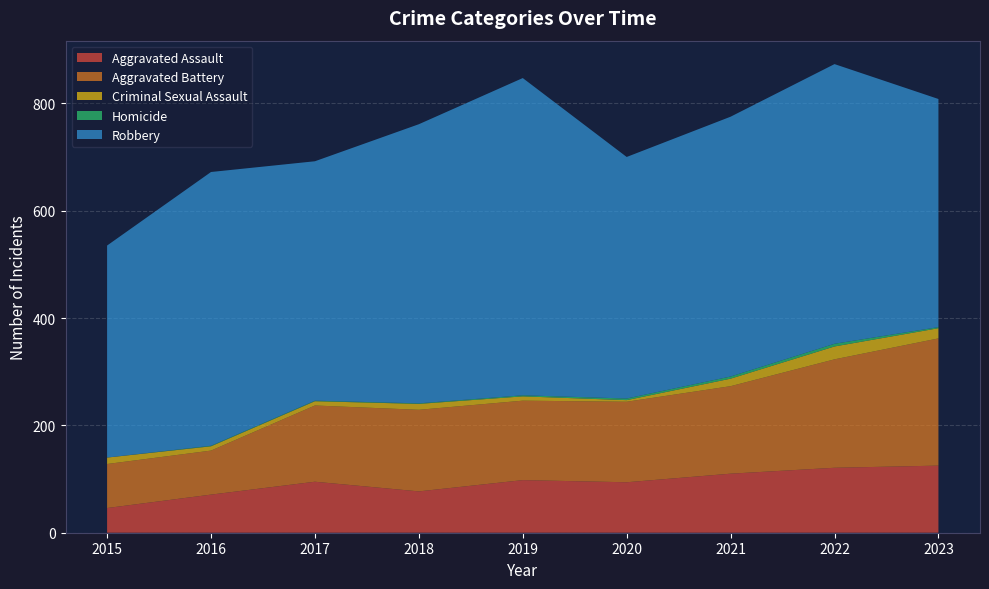

Reading right to left, list all the values displayed in this chart.

Aggravated Assault: 2023=125	2022=121	2021=110	2020=94	2019=98	2018=77	2017=95	2016=71	2015=46
Aggravated Battery: 2023=237	2022=202	2021=163	2020=150	2019=148	2018=152	2017=142	2016=82	2015=82
Criminal Sexual Assault: 2023=19	2022=24	2021=14	2020=3	2019=8	2018=11	2017=8	2016=8	2015=12
Homicide: 2023=2	2022=5	2021=4	2020=3	2019=2	2018=1	2017=1	2016=1	2015=0
Robbery: 2023=425	2022=521	2021=484	2020=450	2019=591	2018=520	2017=446	2016=510	2015=395